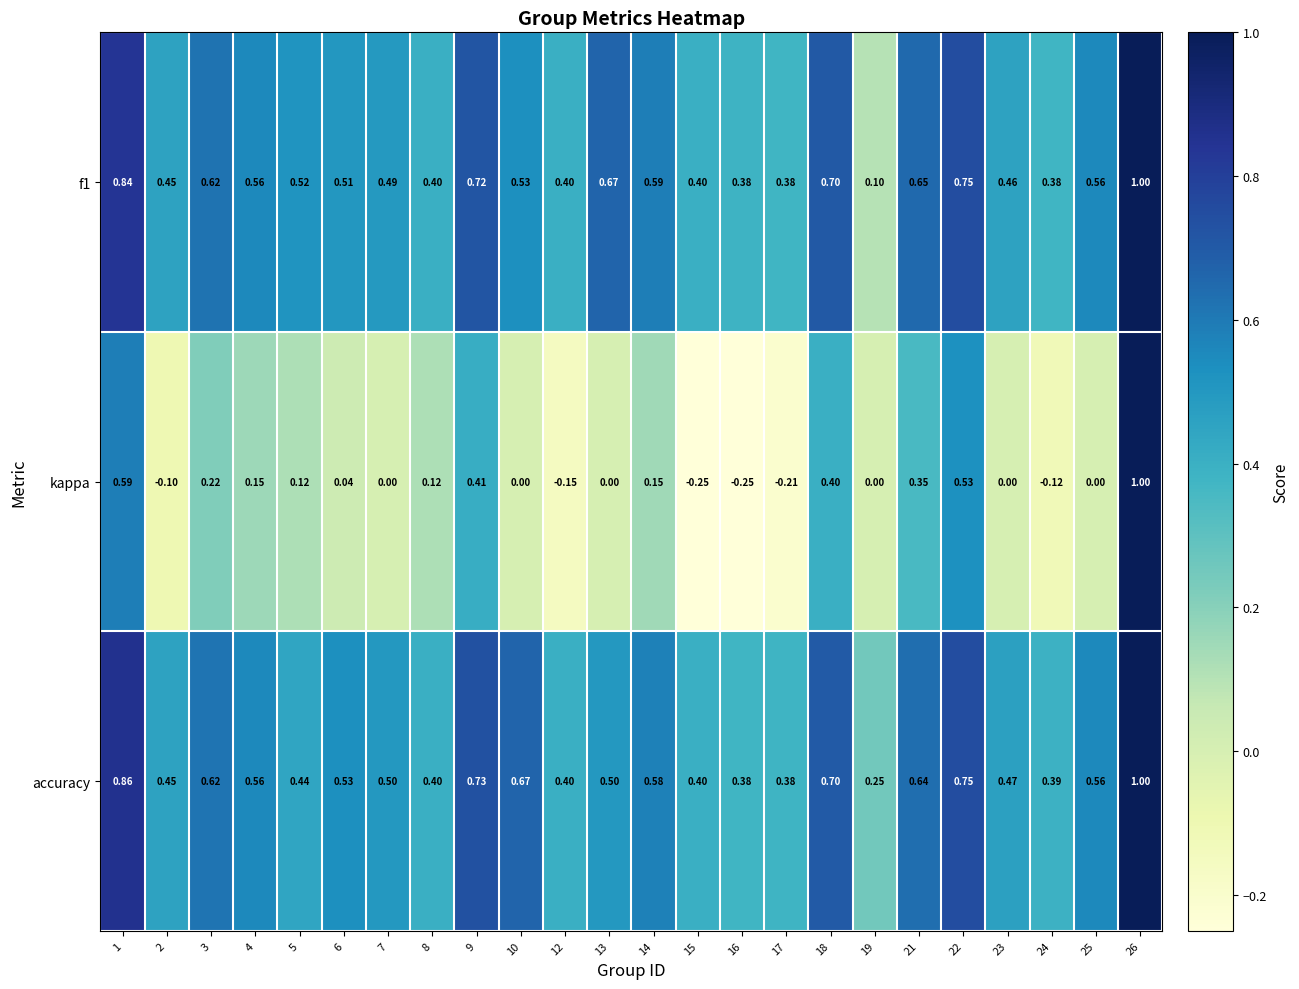

Which series changed the most between 1 and 2?

kappa